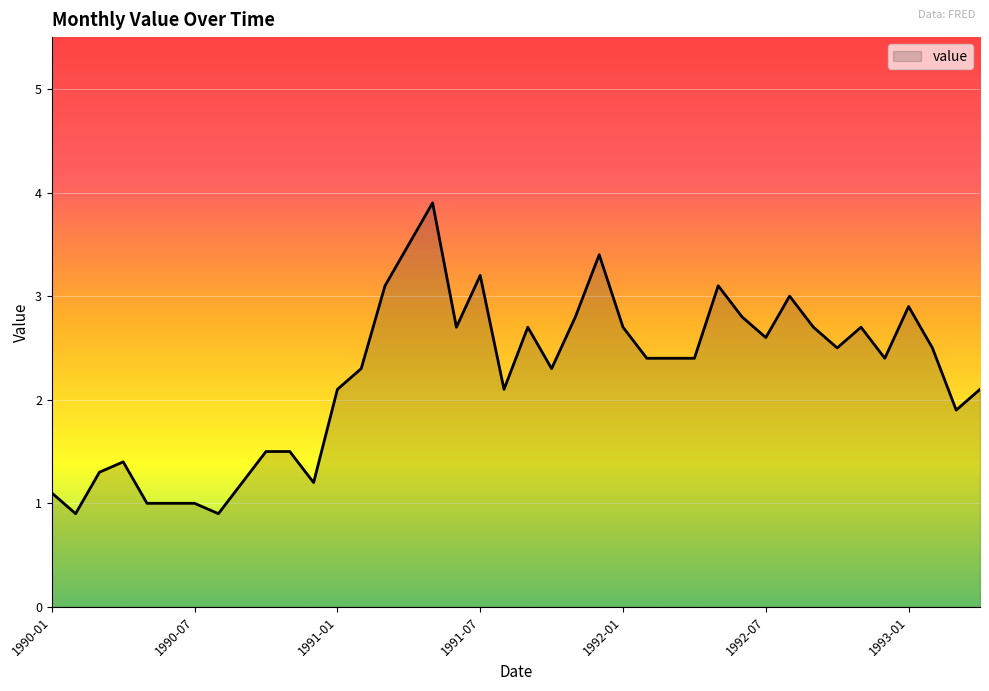

What is the difference between the maximum and minimum values?

3.0